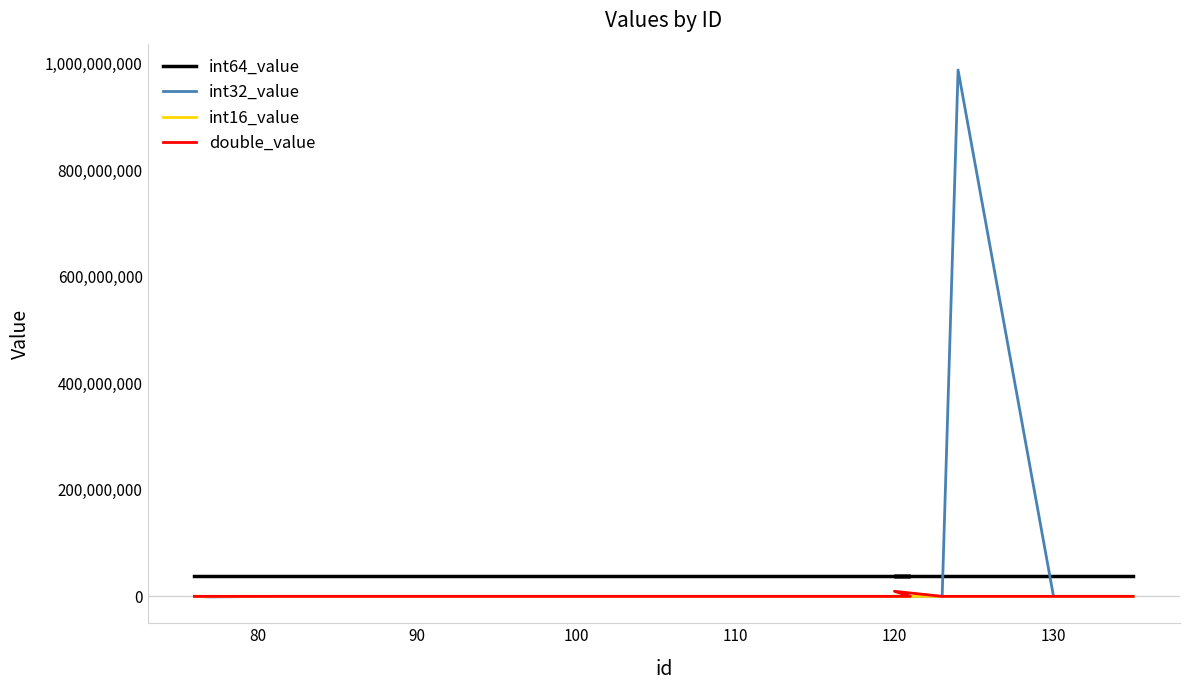

Between 80 and 13, which is larger?

80